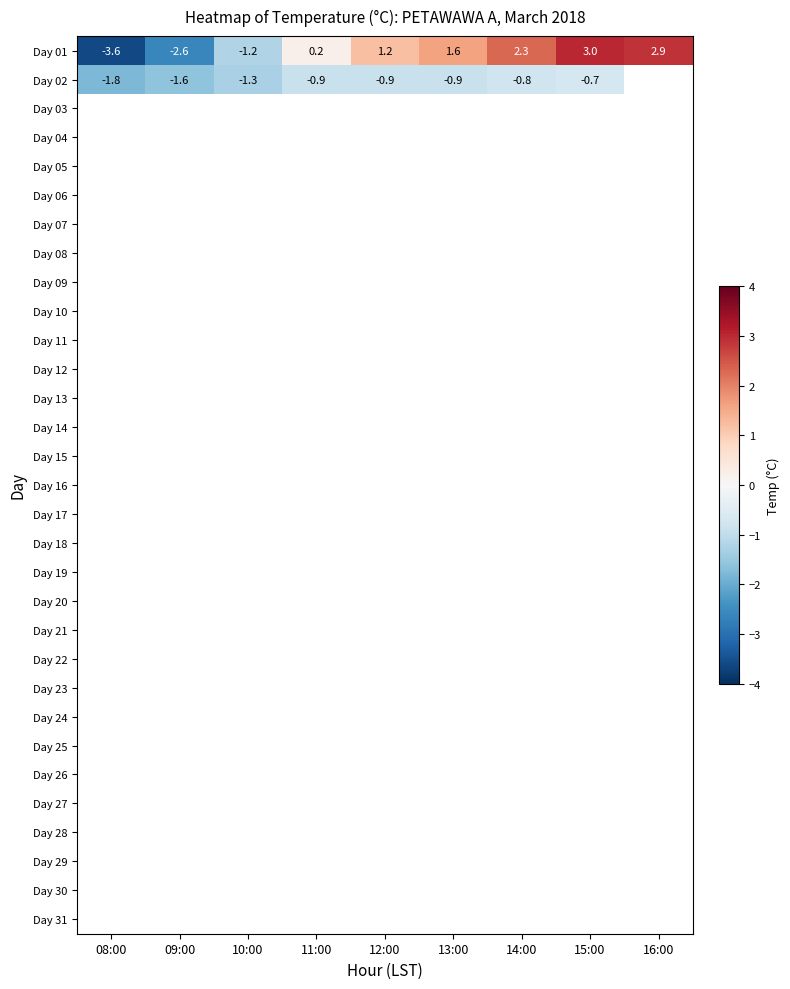

Count the number of data series in this chart.

31